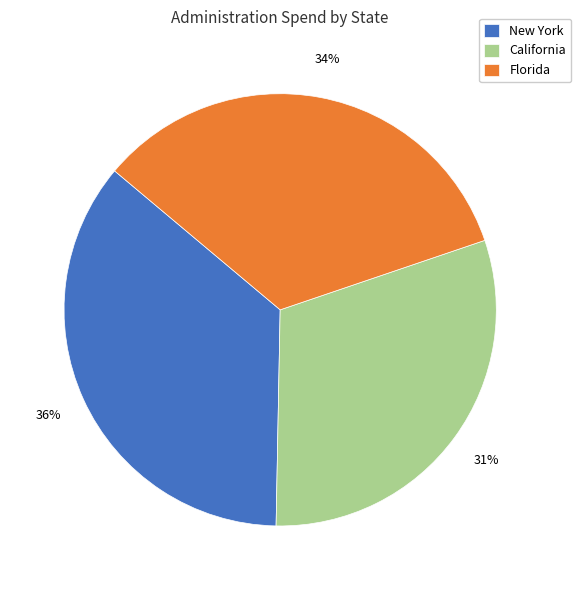

To the nearest percent, what is the average slice percentage?

33%